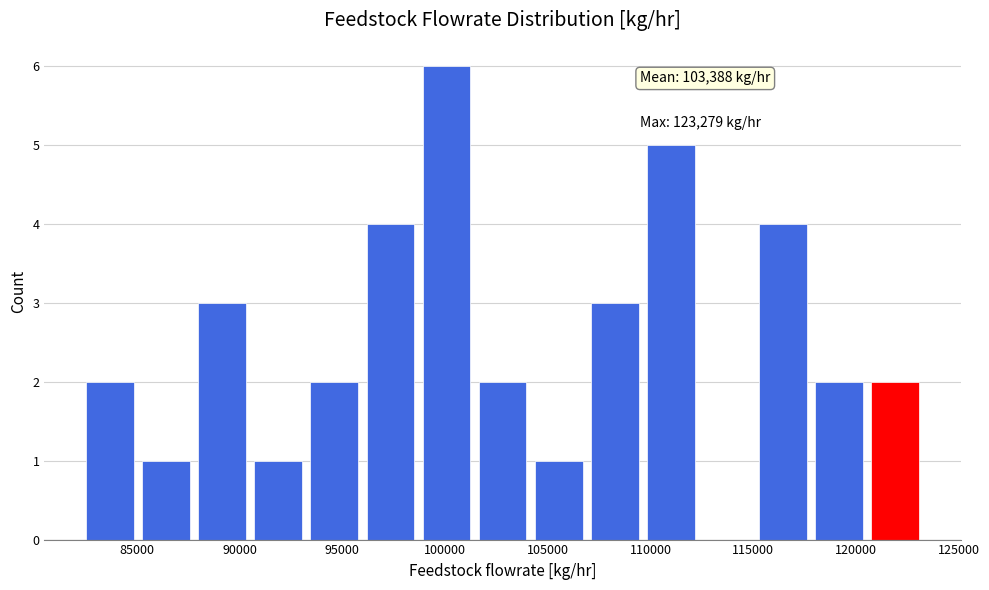

Over which range of the x-axis is the bar tallest?

98500 to 101500